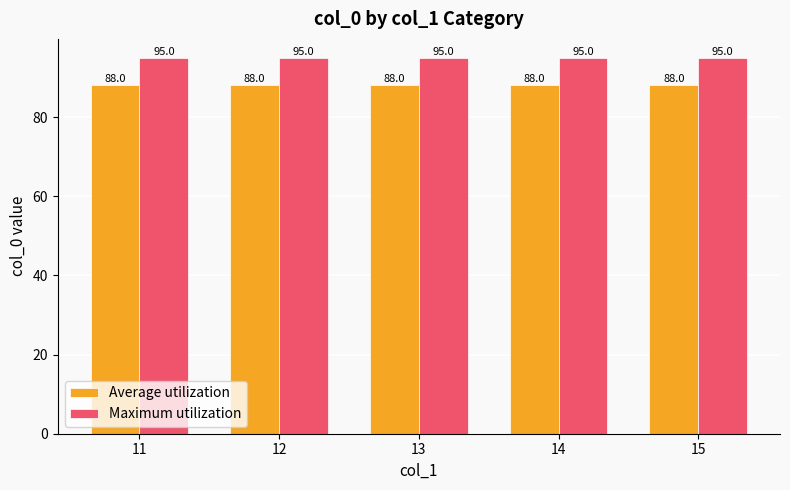

Reading left to right, what are all the values shown in this chart?

Average utilization: 88	88	88	88	88
Maximum utilization: 95	95	95	95	95